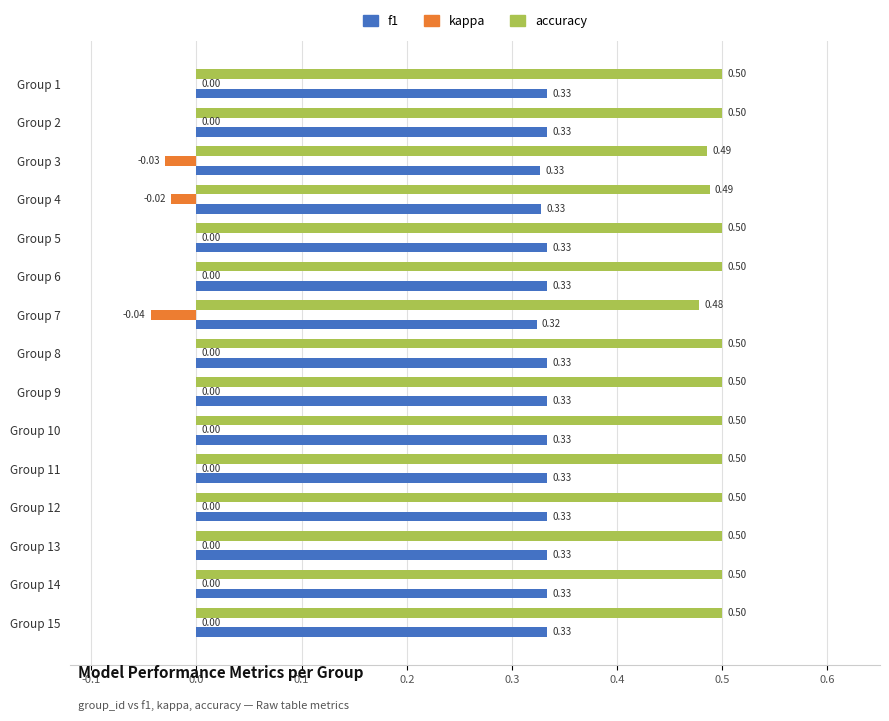

What is the total value across all series at Group 4?

0.8